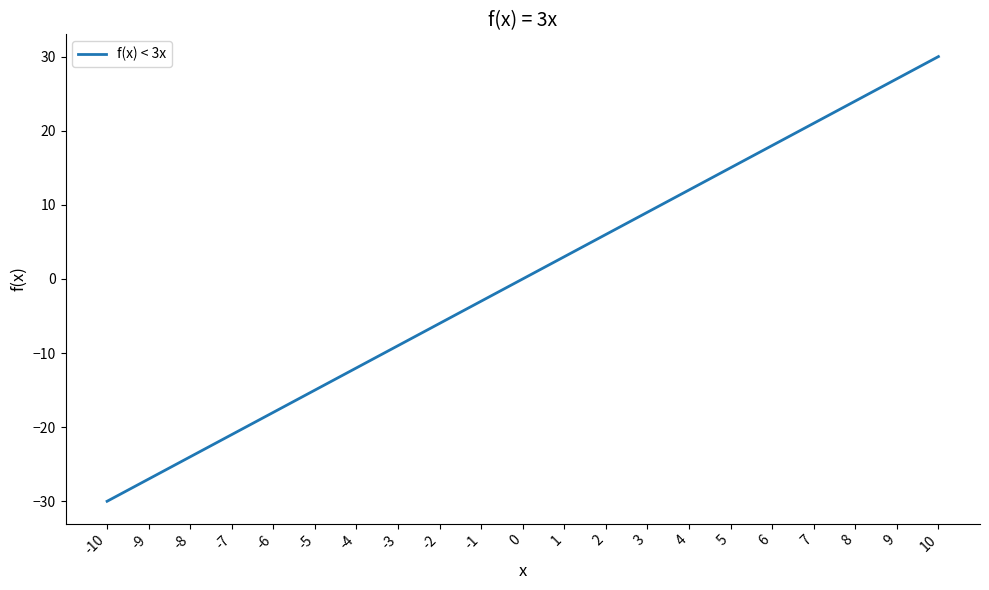

List the labels in order of value, largest first.

10, 9, 8, 7, 6, 5, 4, 3, 2, 1, 0, -1, -2, -3, -4, -5, -6, -7, -8, -9, -10